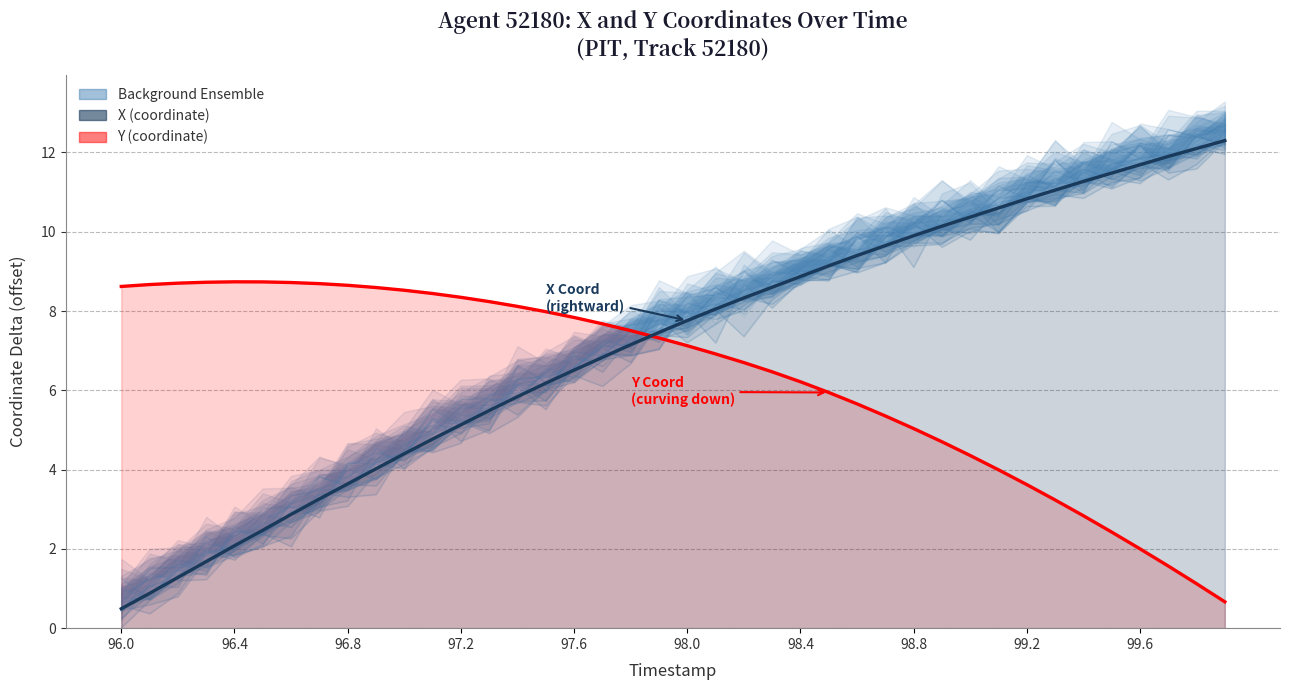

Which series ends up on top after the final intersection of Y (coordinate) and X (coordinate)?

X (coordinate)